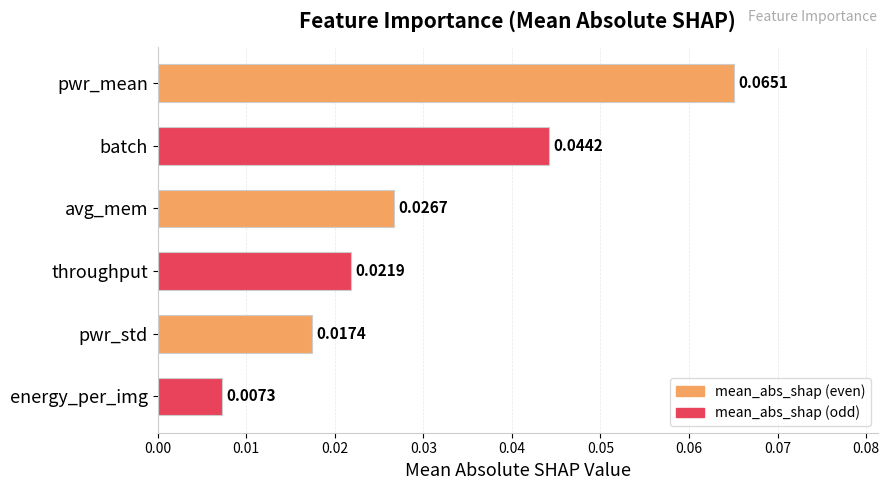

Between throughput and avg_mem, which is larger?

avg_mem